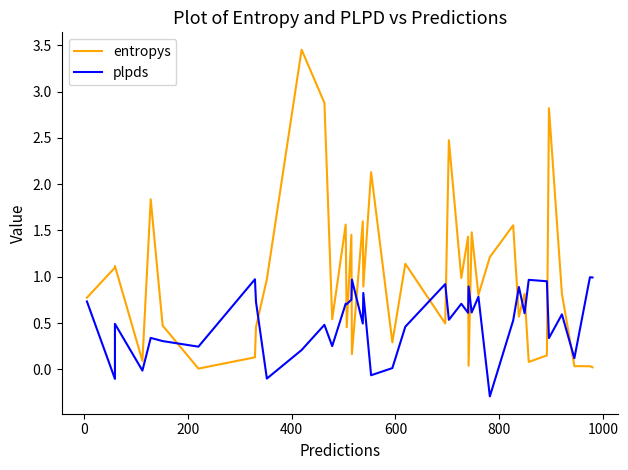

In plpds, how many points are lower than both neighbors (excluding endpoints)?

15